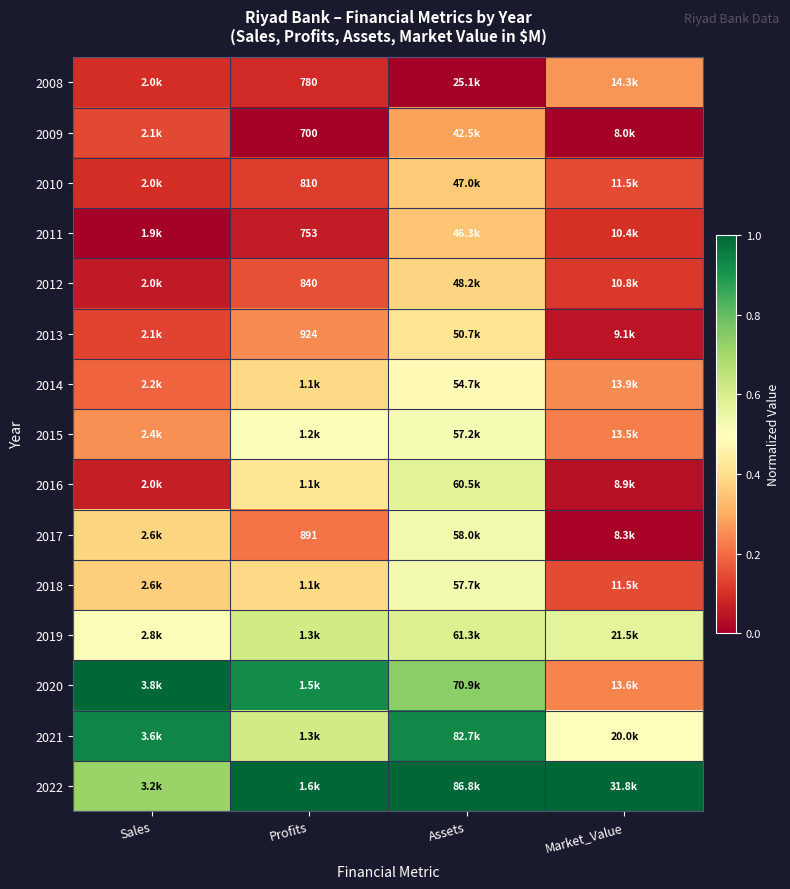

The 2013 series shows 0.0 at Market_Value. True or false?

True